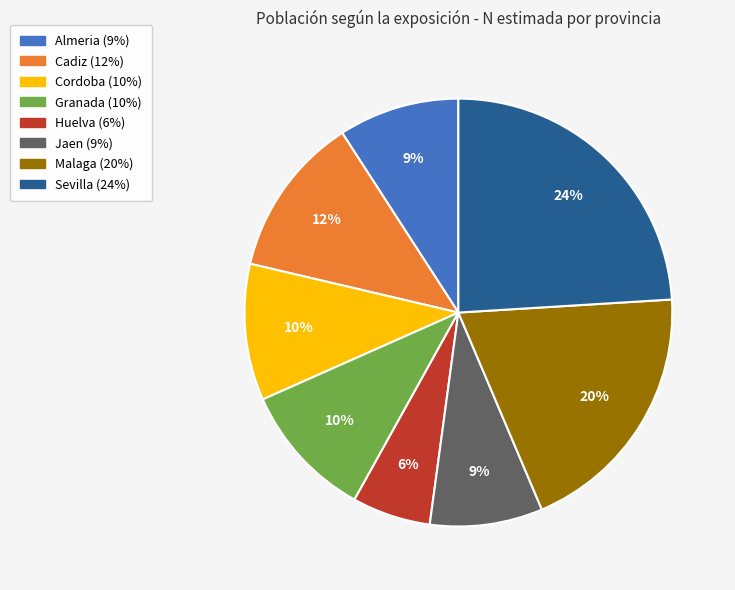

What is the largest slice in the pie chart?

Sevilla